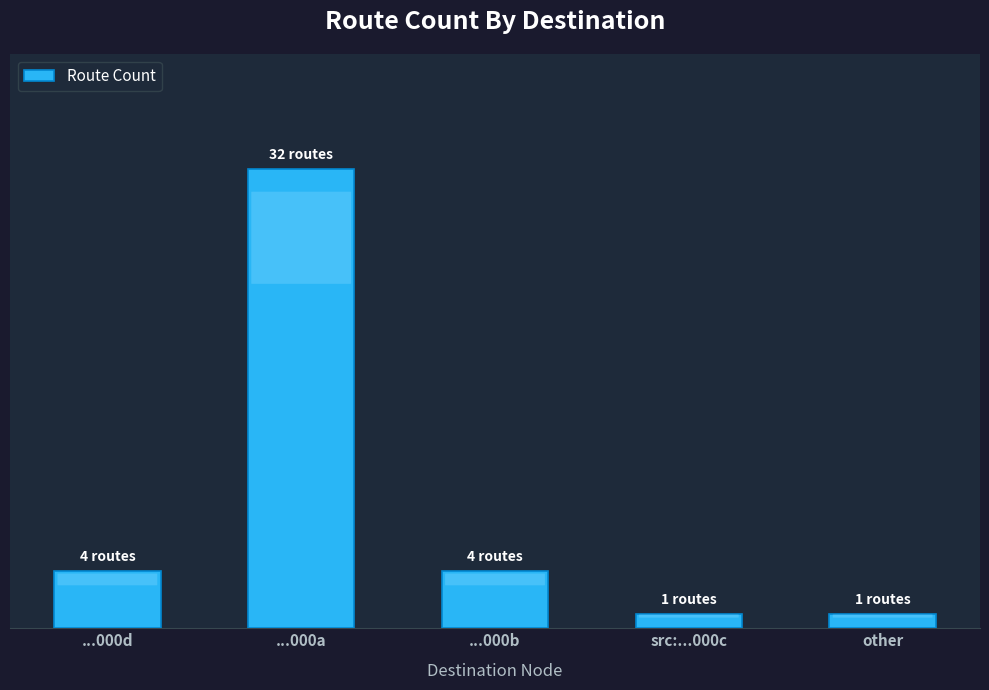

Does the chart contain any negative values?

No